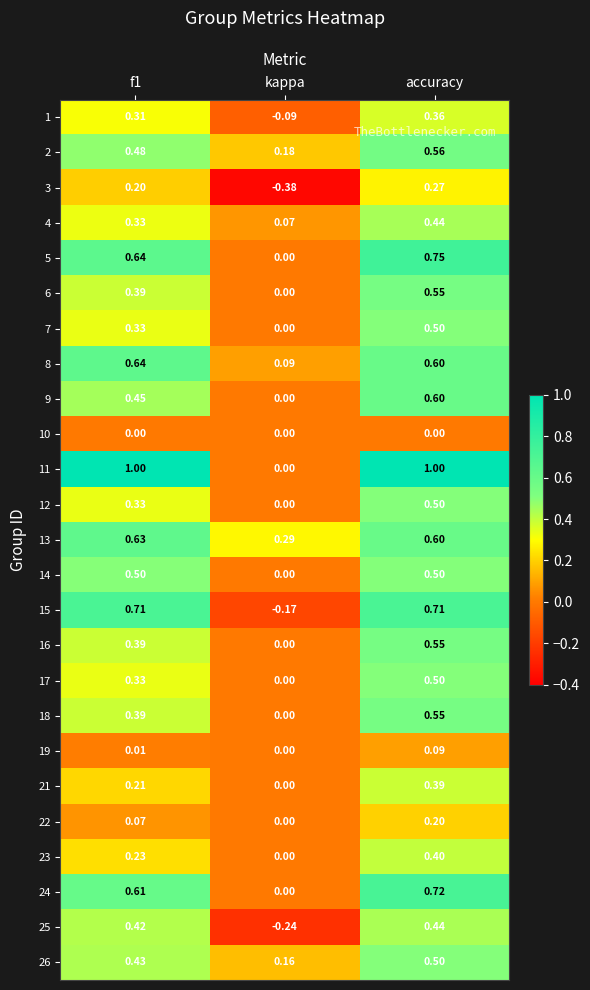

At which category is the sum across all series the highest?

accuracy